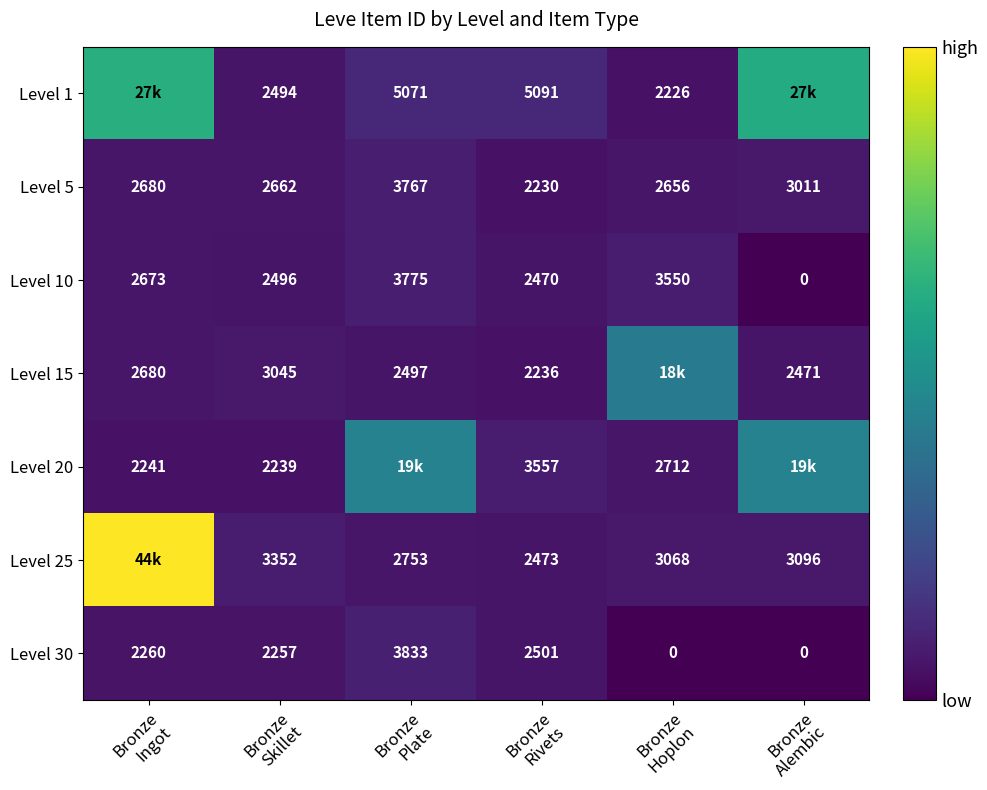

What is the sum of all Level 5 values?

17006